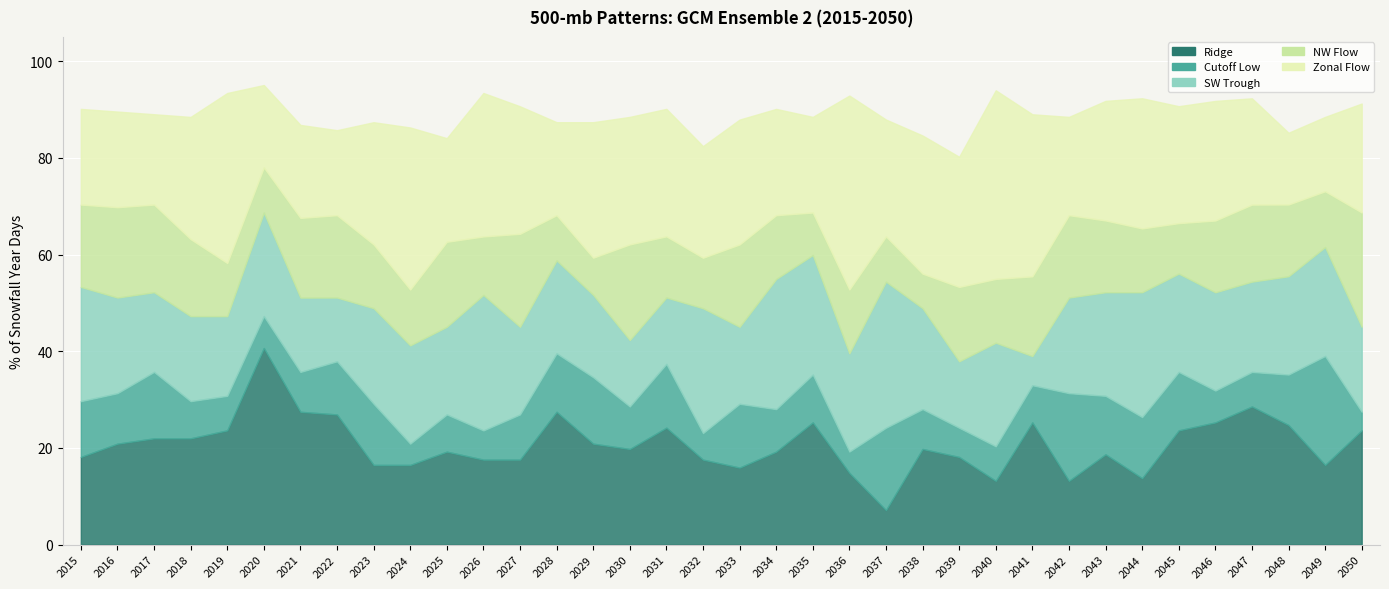

What is the average value of the Zonal Flow series?

24.6